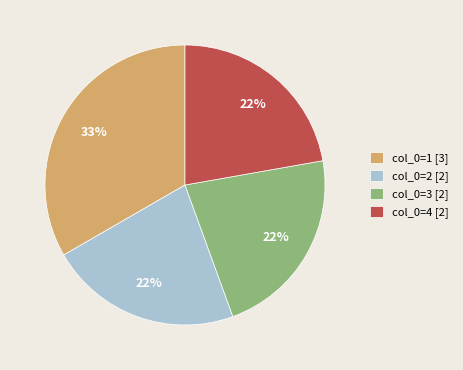

To the nearest percent, what is the difference between the largest and smallest slice percentages?

11%